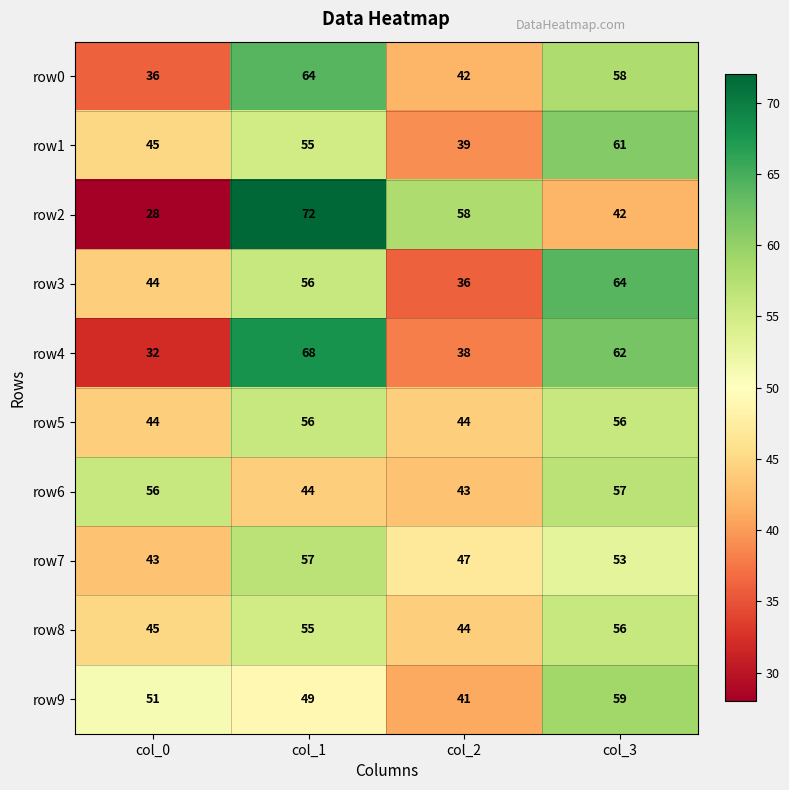

The row5 series shows 44 at col_0. True or false?

True